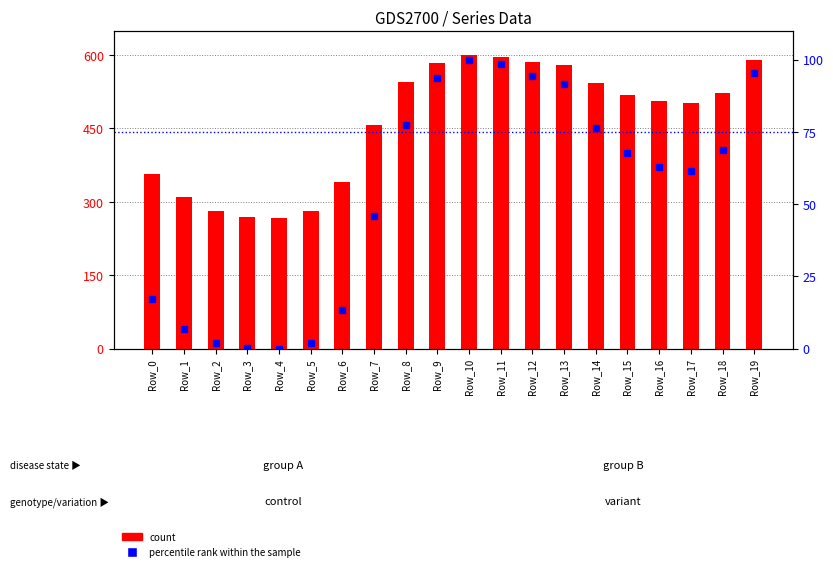

Reading left to right, transcribe all the data shown in this chart.

count: 356.1	309.7	281.4	269.9	268.0	281.2	340.1	457.1	544.6	584.7	600.0	596.7	586.0	579.4	541.9	519.1	505.9	501.5	521.5	589.1
percentile rank within the sample: 17.0	6.9	2.0	0.3	0.0	1.9	13.2	46.0	77.5	93.6	100.0	98.6	94.1	91.4	76.4	67.7	62.9	61.3	68.7	95.4